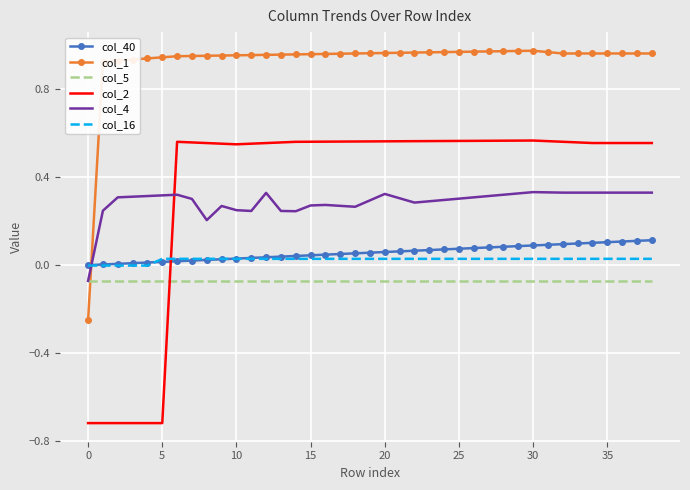

What is the smallest value displayed?

-0.7